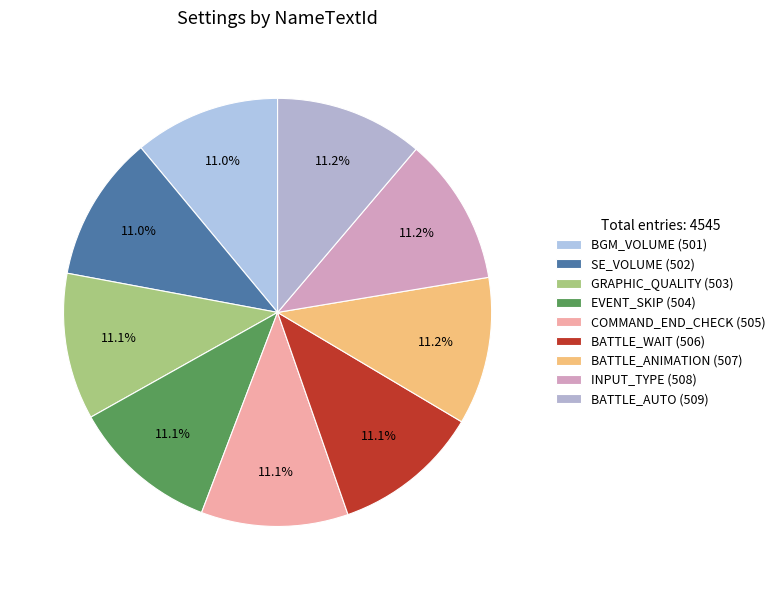

What is the smallest slice in the pie chart?

BGM_VOLUME